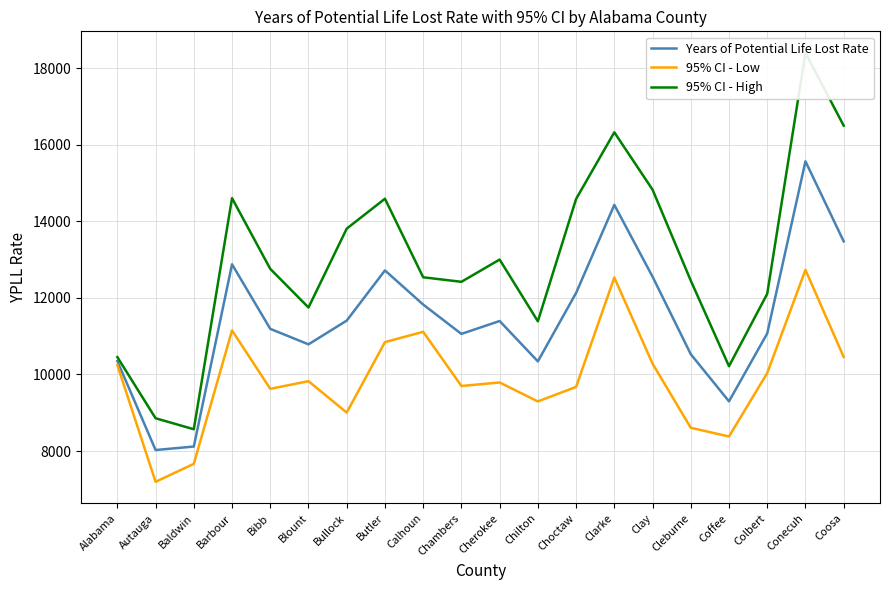

What is the sum of the 95% CI - High values at Butler and Colbert?

26695.6